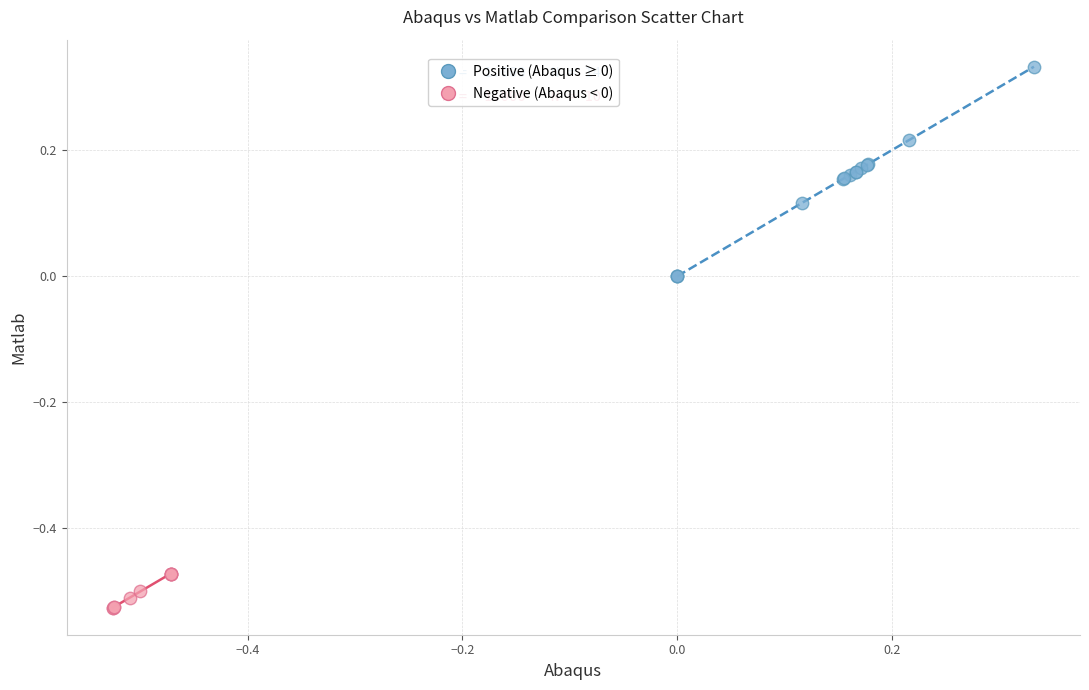

Which series contains the highest Y value?

Positive (Abaqus ≥ 0)